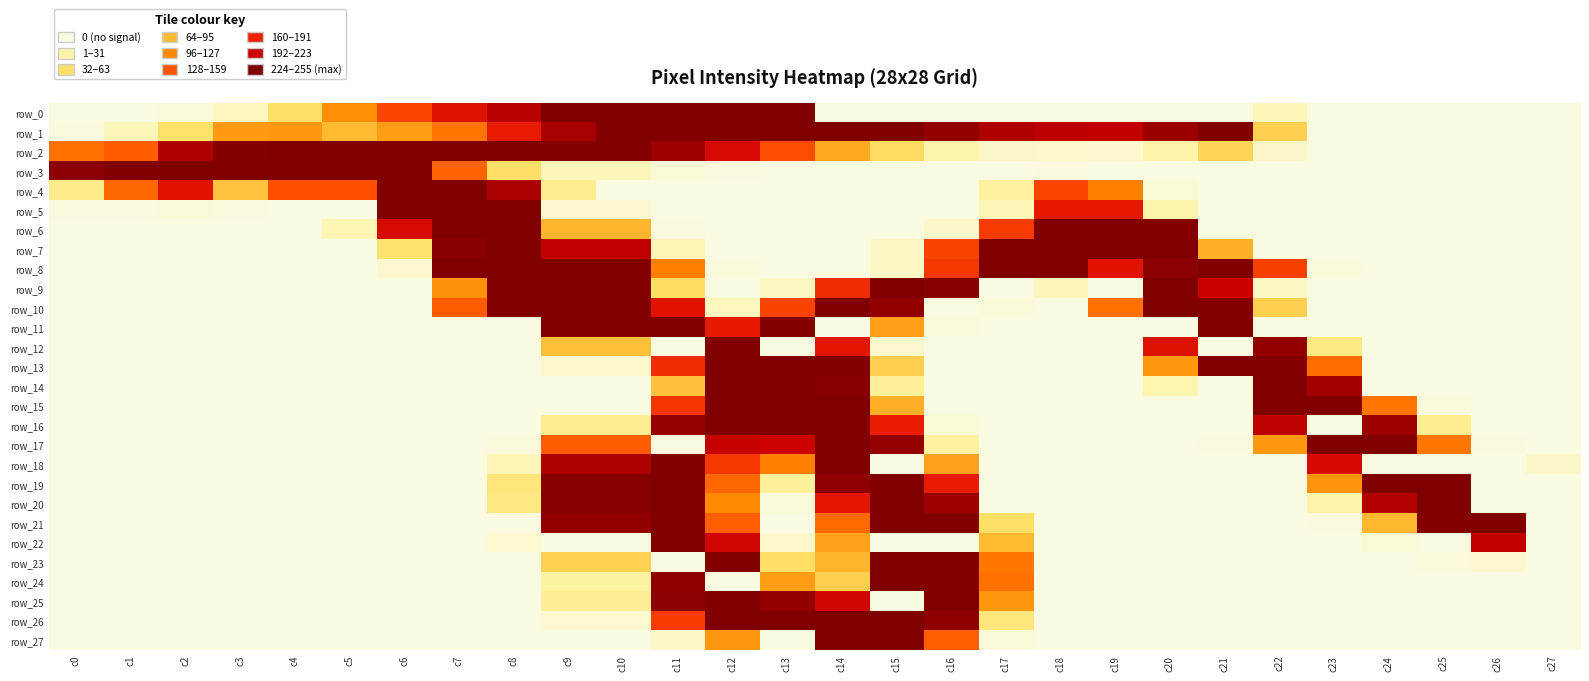

What is the difference between the row_3 values at c13 and c5?

255